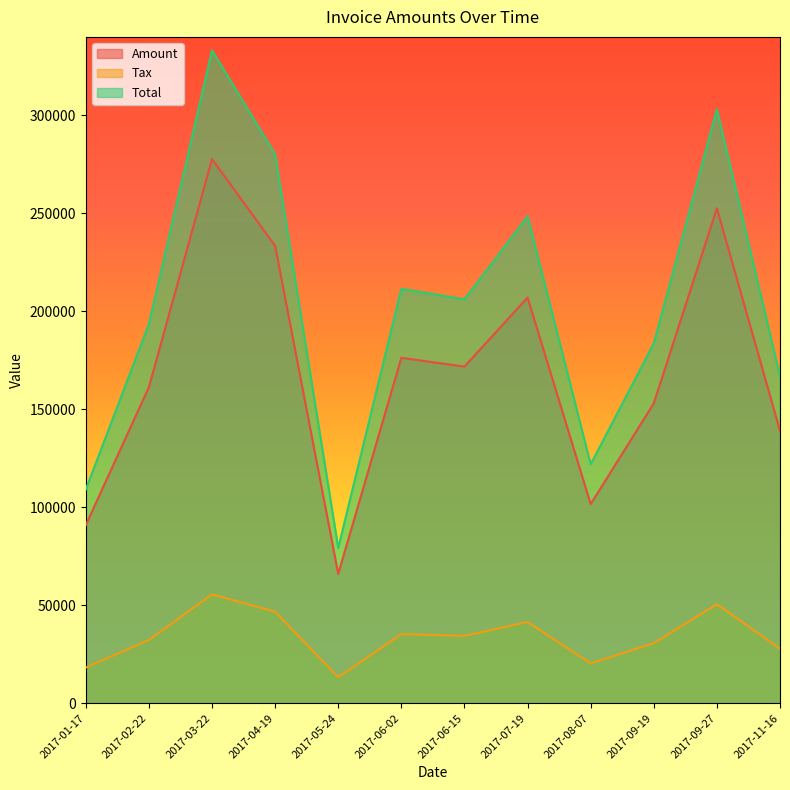

How many interior local peaks does the Total series have?

4